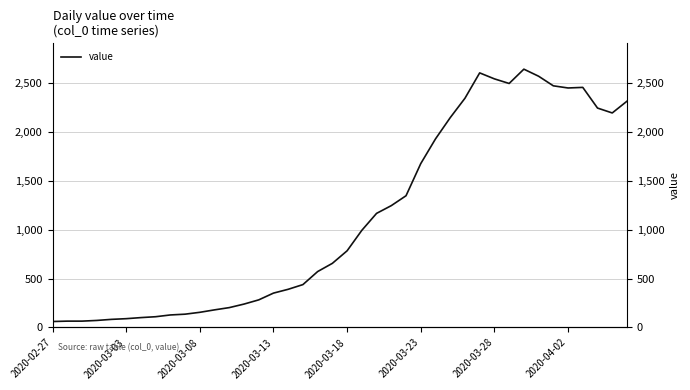

How many categories are shown in the chart?

40